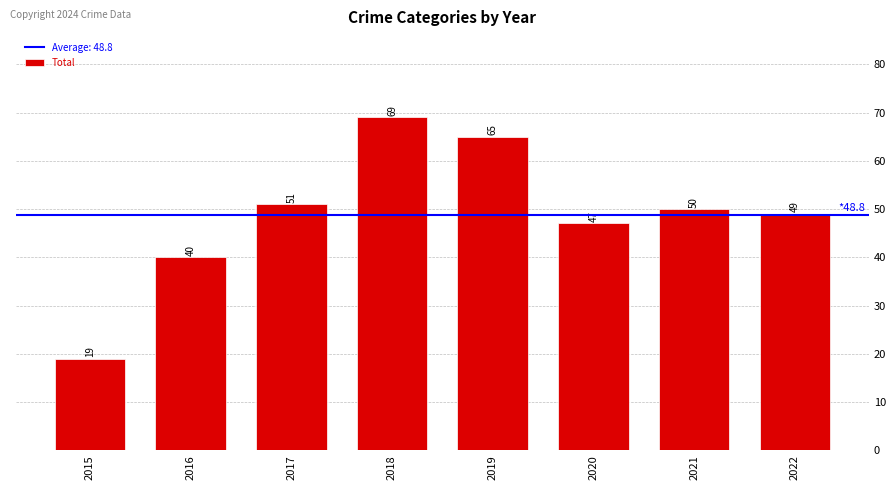

How many series are shown in this chart?

1